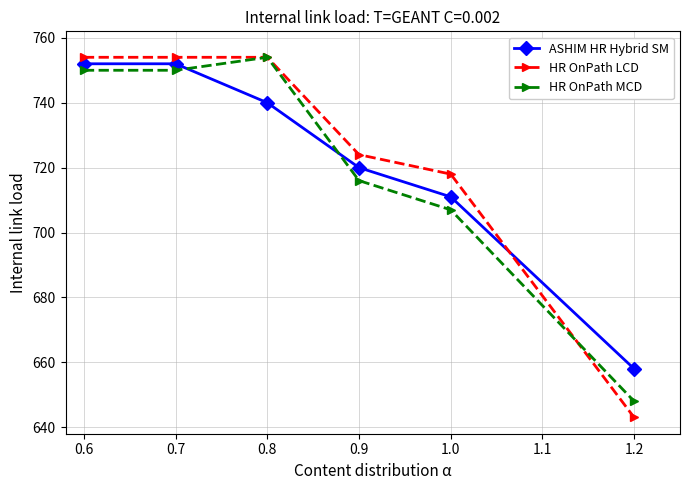

True or false: HR OnPath MCD and ASHIM HR Hybrid SM cross at least once.

True